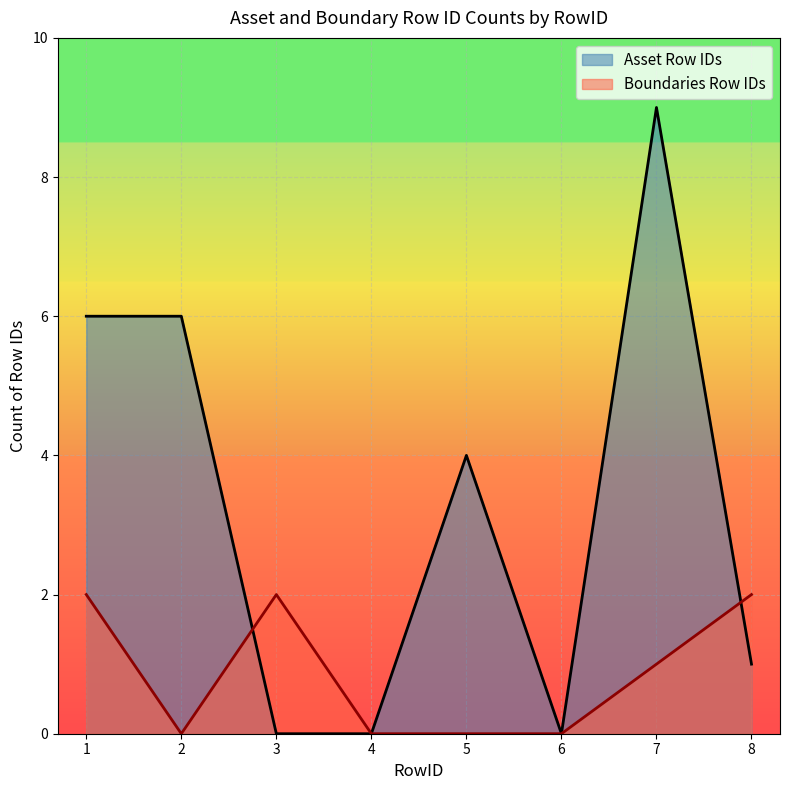

Reading right to left, transcribe all the data shown in this chart.

Asset Row IDs: 8=1	7=9	6=0	5=4	4=0	3=0	2=6	1=6
Boundaries Row IDs: 8=2	7=1	6=0	5=0	4=0	3=2	2=0	1=2